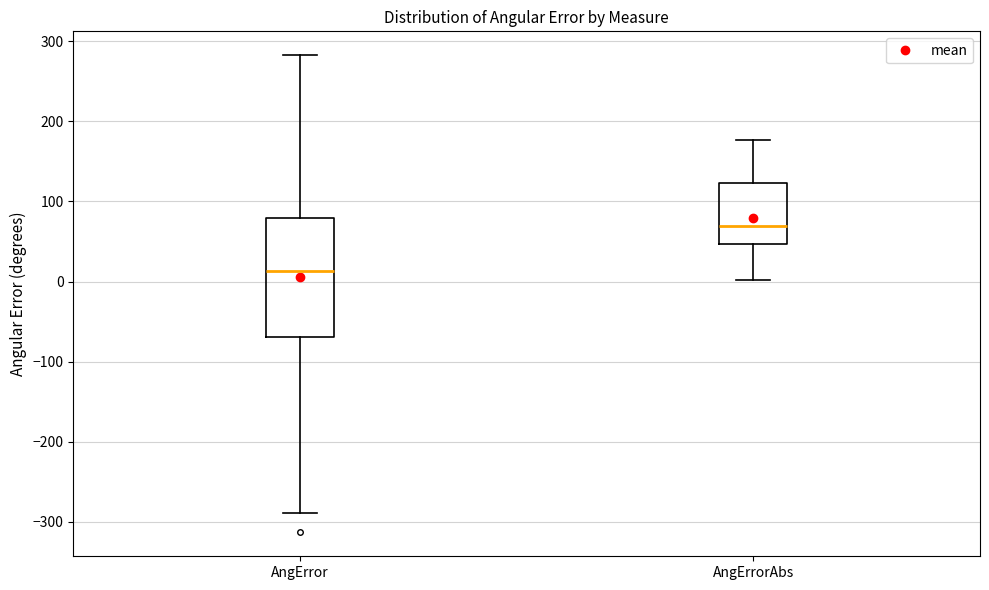

Which box is the tallest, from its lower edge to its upper edge?

AngError